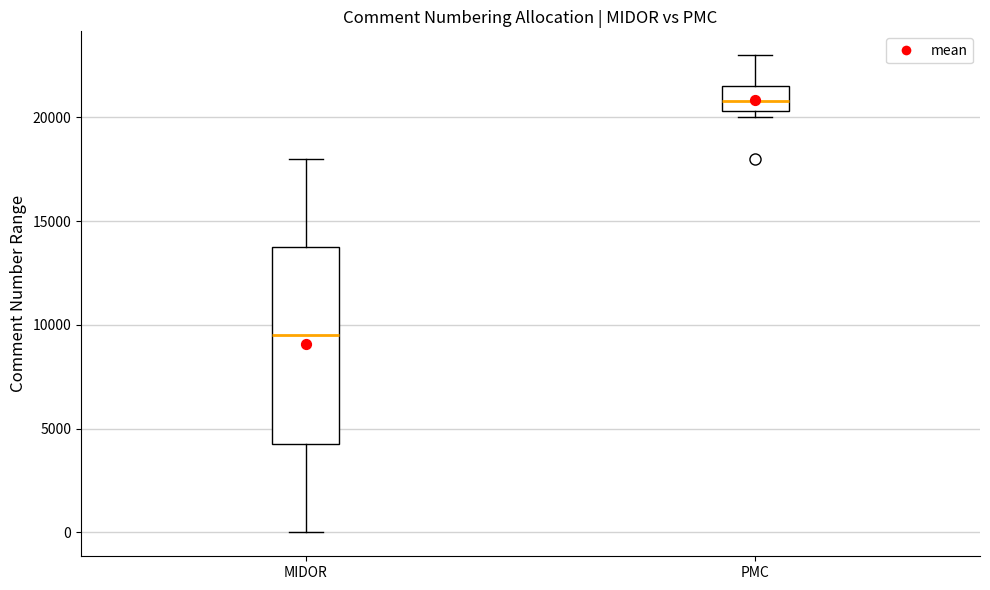

Comparing the boxes themselves (not the whiskers), which one is the tallest?

MIDOR